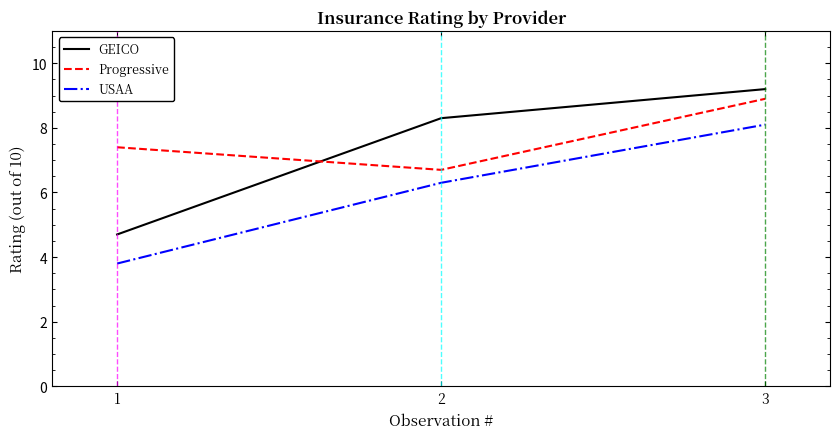

Is the value of GEICO at 1 greater than the value of USAA at 2?

No